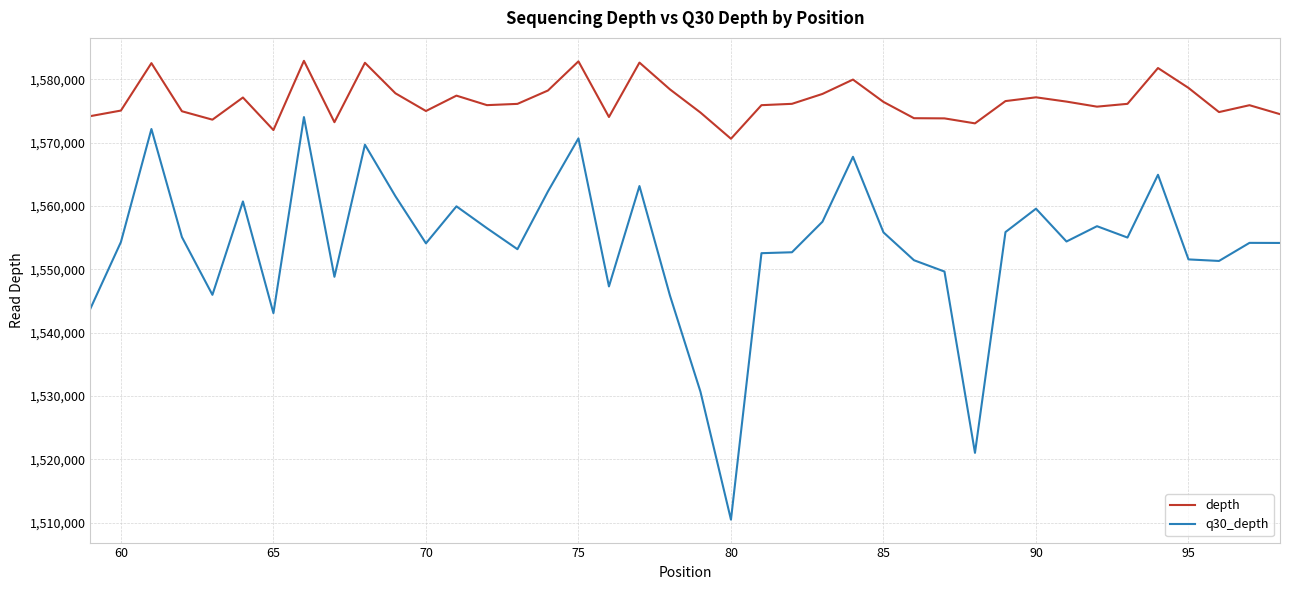

What is the minimum value shown in the chart?

1510489